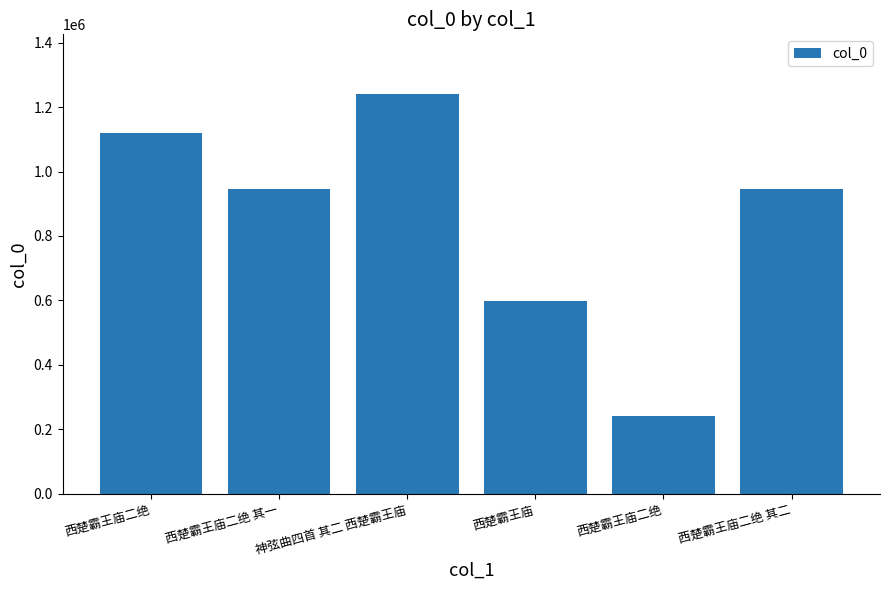

How many bars are there in total?

6